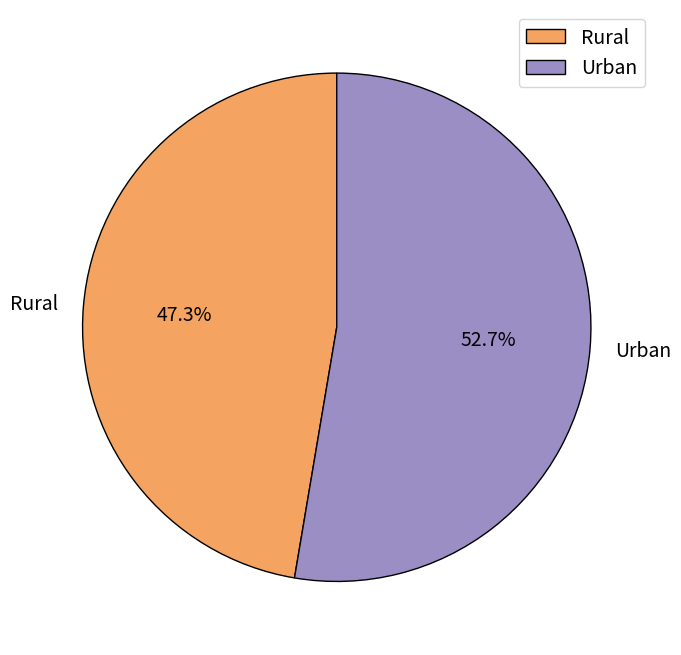

The Urban slice represents 58% of the pie. True or false?

False